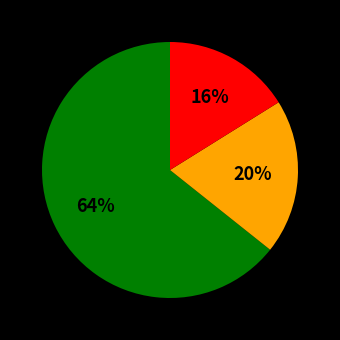

To the nearest percent, what is the average slice percentage?

33%